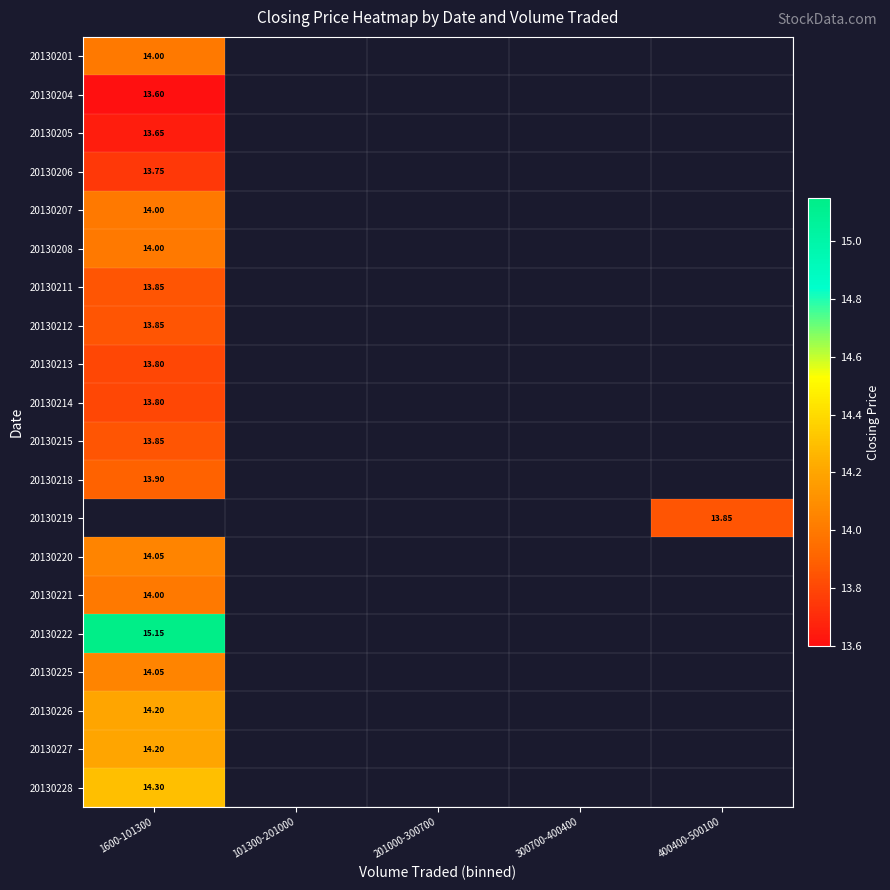

Which category has the highest value in the 20130226 series?

1600-101300